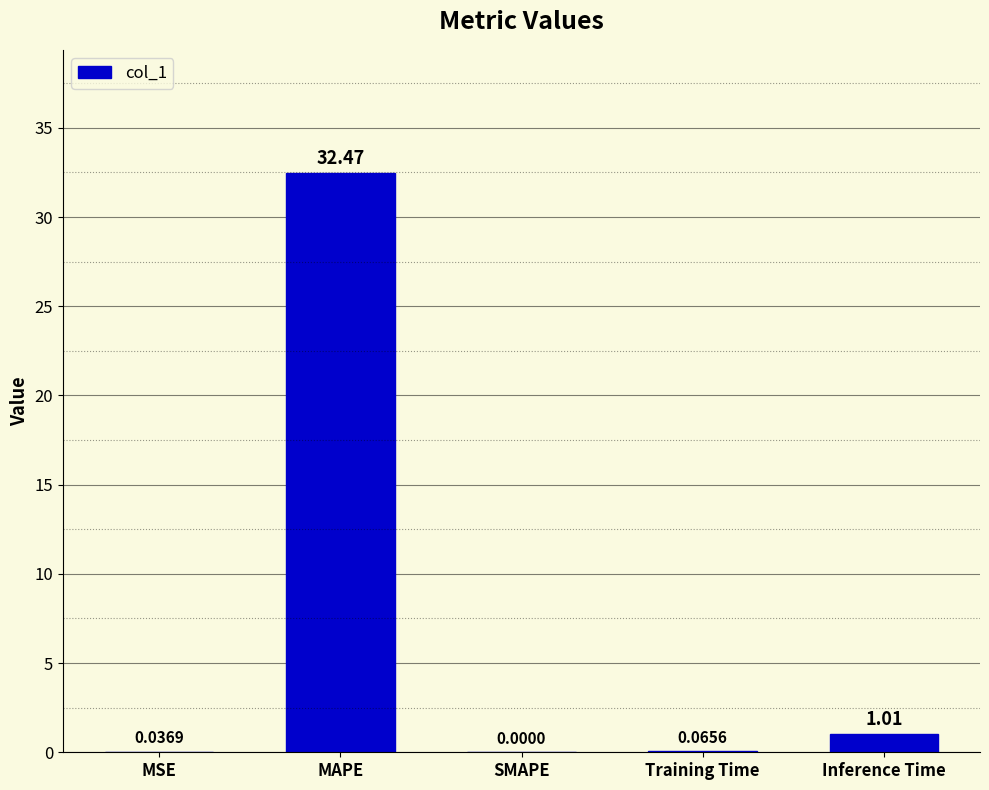

At which label is the value closest to 16?

Inference Time